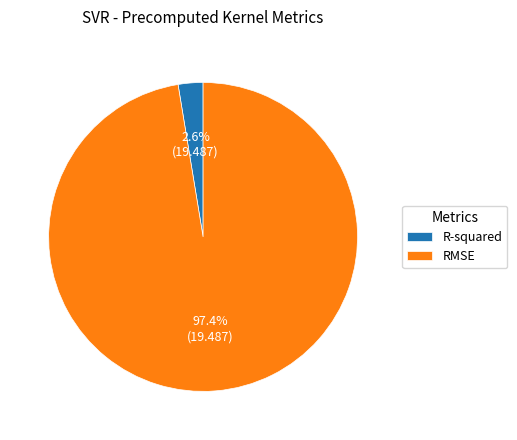

To the nearest percent, what percentage of the pie is RMSE?

97%